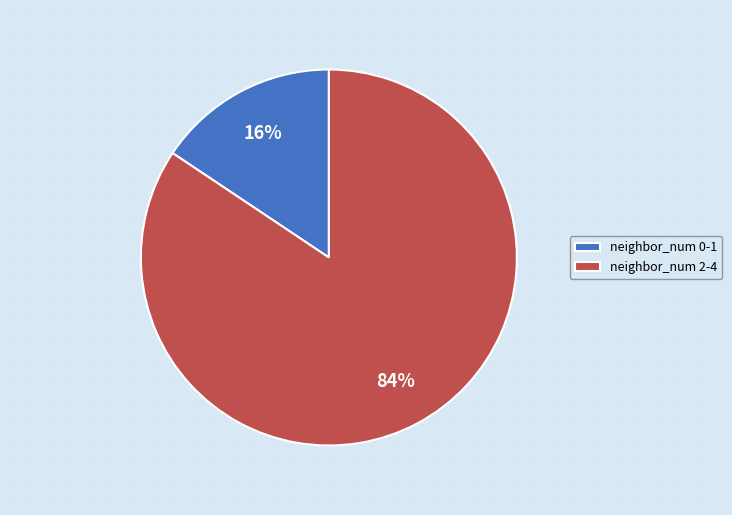

What is the largest slice in the pie chart?

neighbor_num 2-4